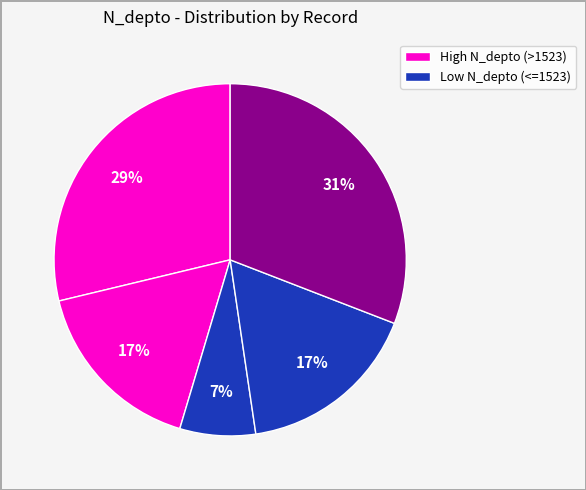

How many segments does this pie chart have?

5